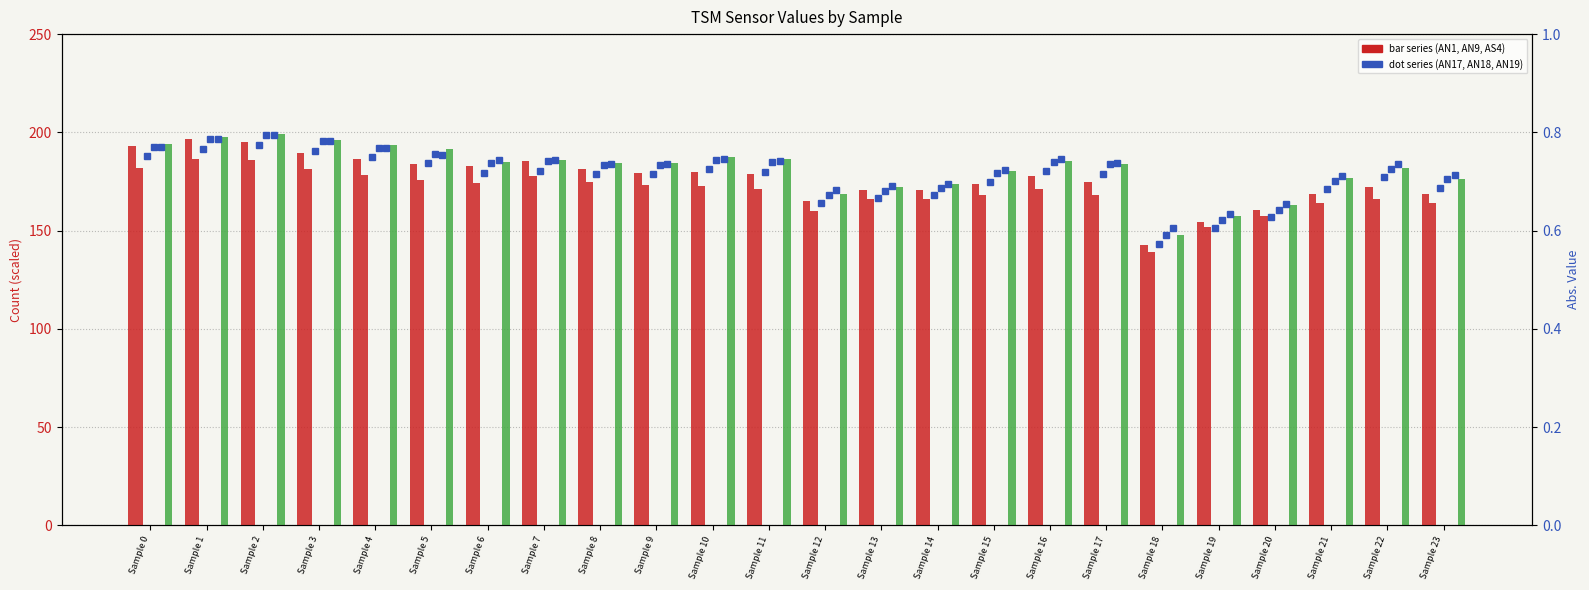

What is the minimum value for TSM-AN9(1)?

138.9